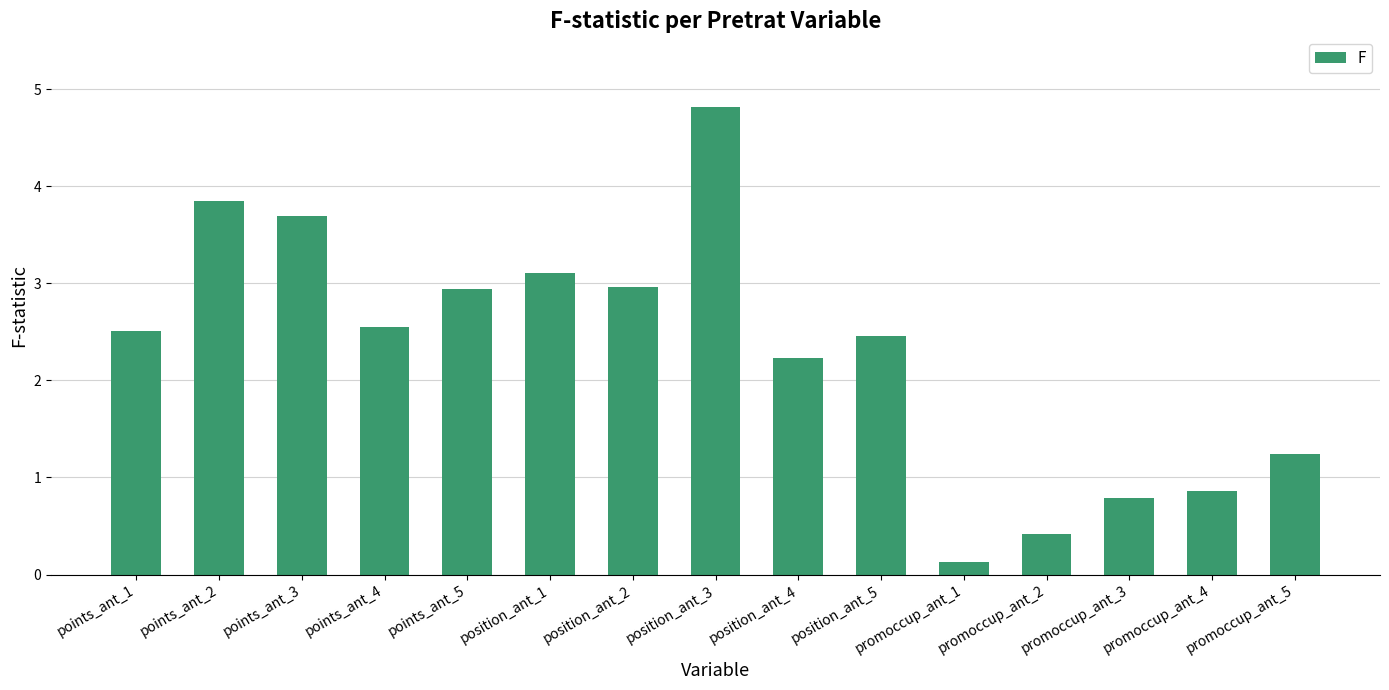

How many series are shown in this chart?

1